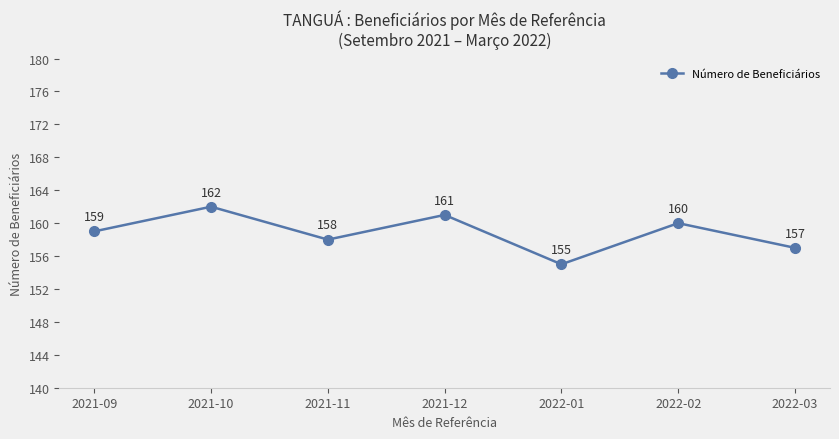

What is the change in value from 2021-09 to 2022-02?

+1